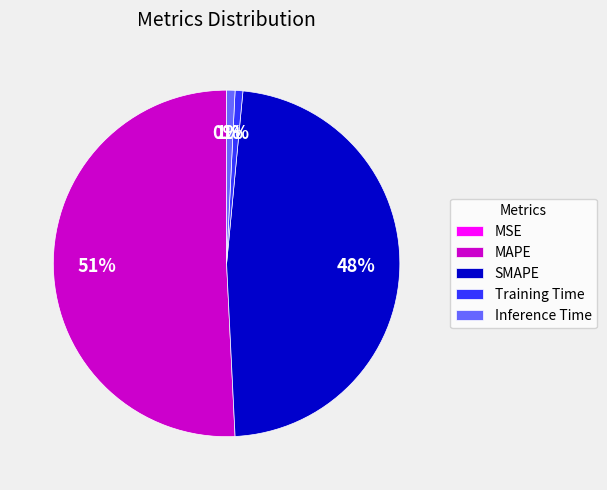

To the nearest percent, what portion does SMAPE represent?

48%